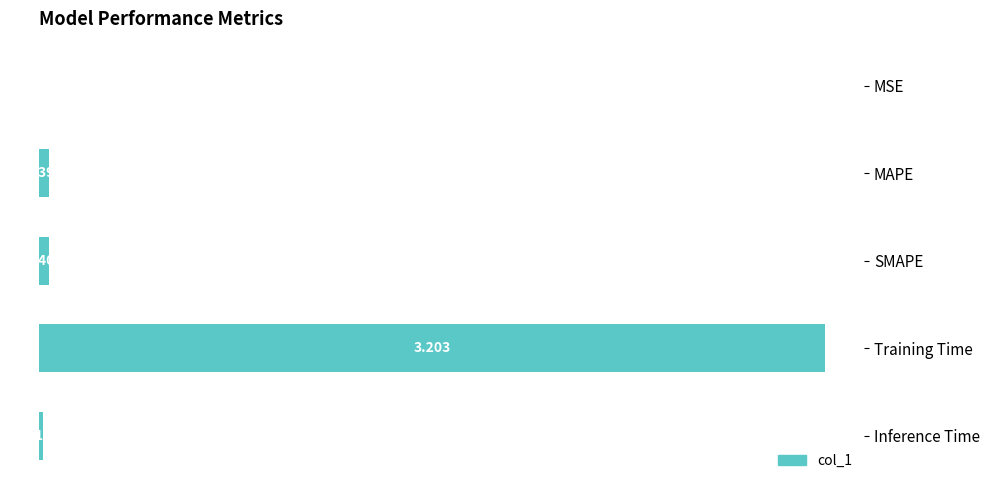

At which label is the value closest to 1?

SMAPE